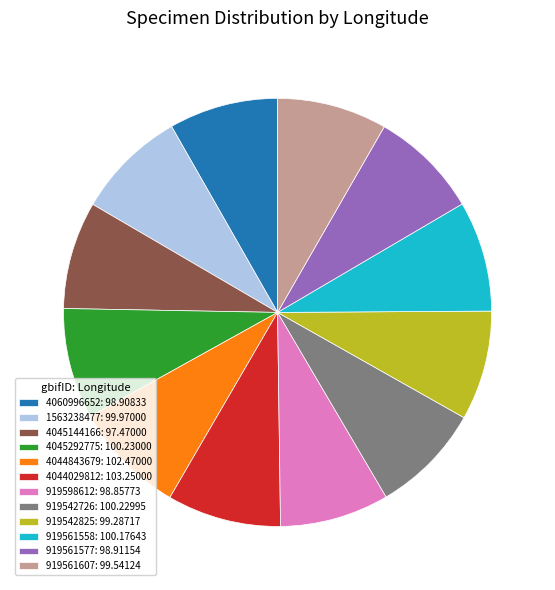

Approximately how many times larger is the value at 4045144166: 97.47000 compared to 4060996652: 98.90833?

1.0